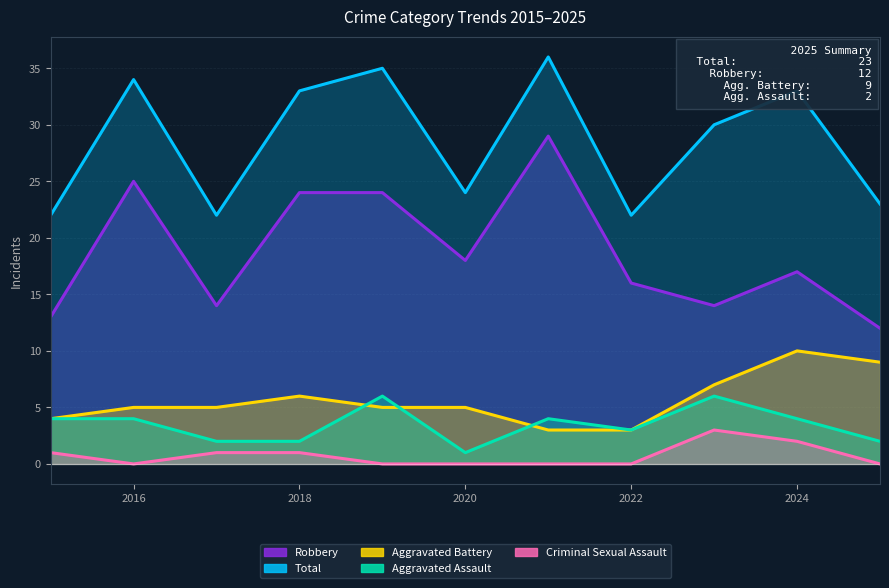

At 2015, list the series in order from largest to smallest.

Total, Robbery, Aggravated Battery, Aggravated Assault, Criminal Sexual Assault